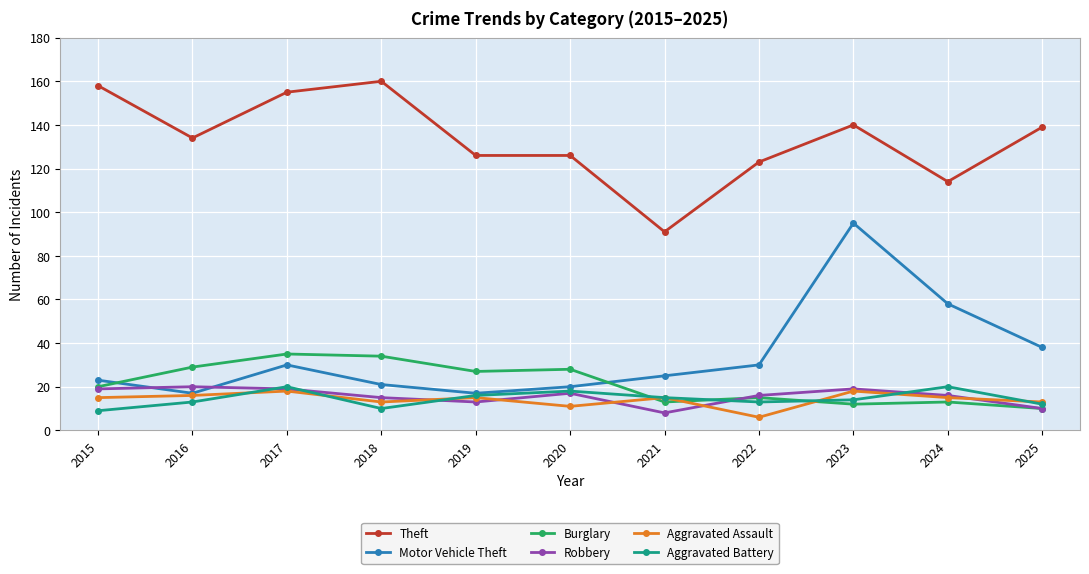

How many series are shown in this chart?

6